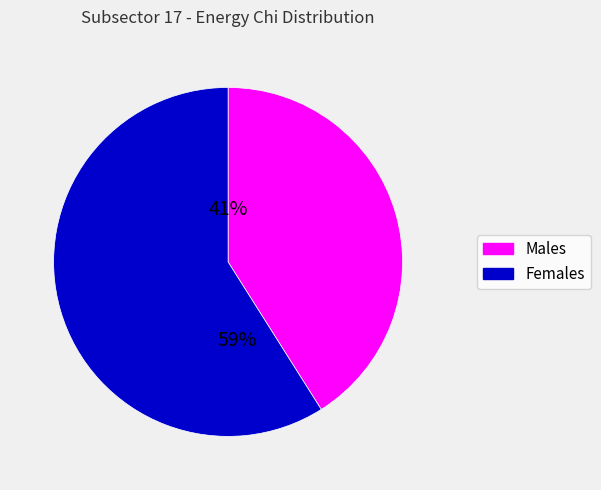

Count the number of slices in the pie.

2